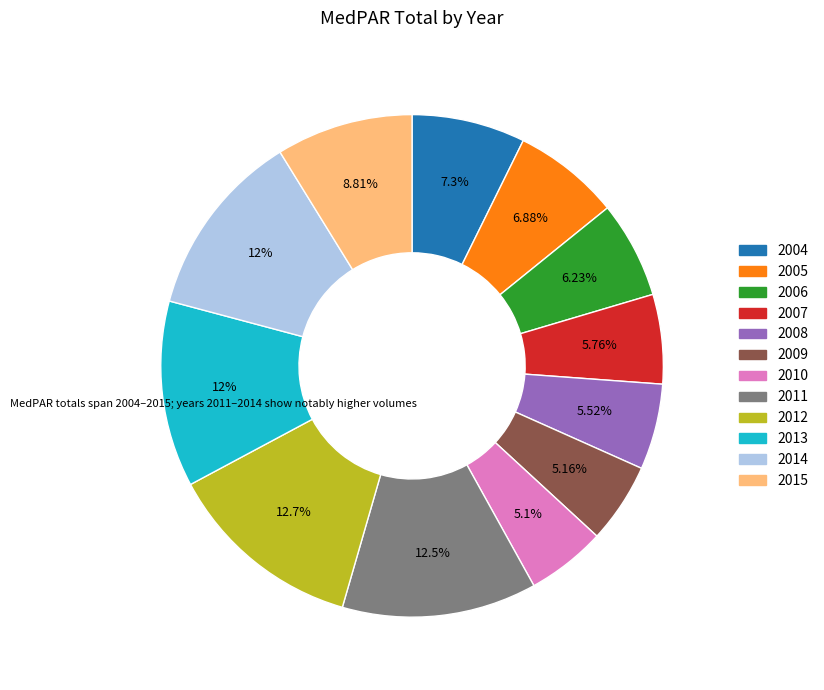

Approximately how many times larger is the value at 2006 compared to 2013?

0.5